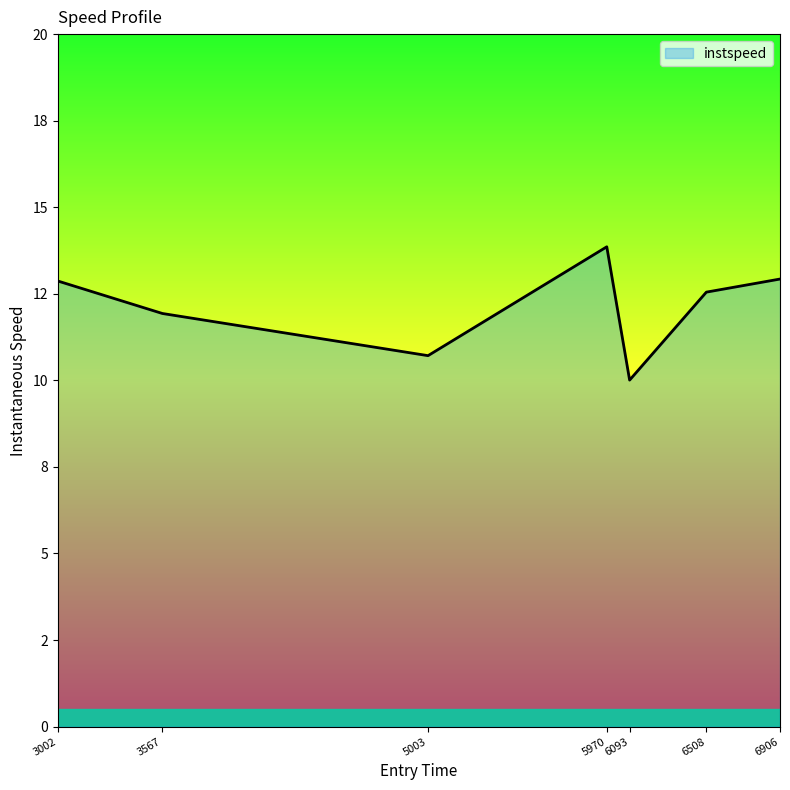

Which category has the lowest value across all series?

6093